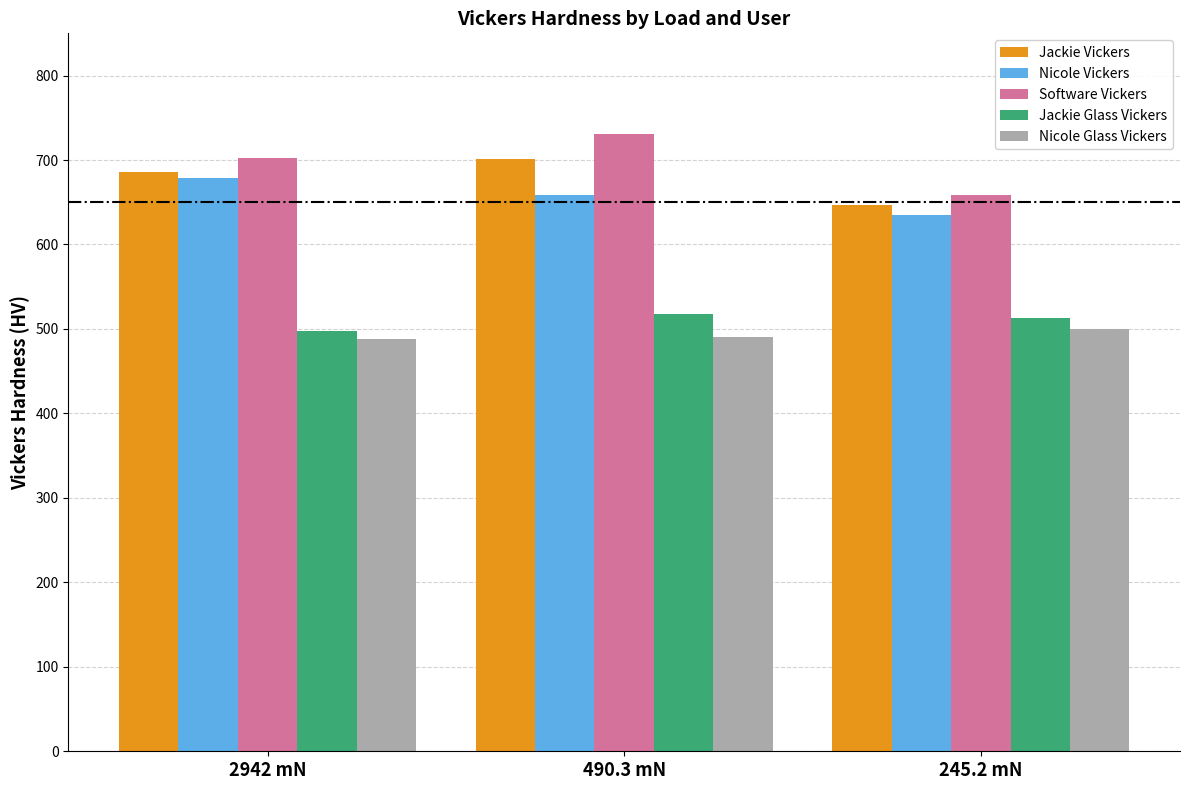

Where is Software Vickers nearest to the value 694?

2942 mN